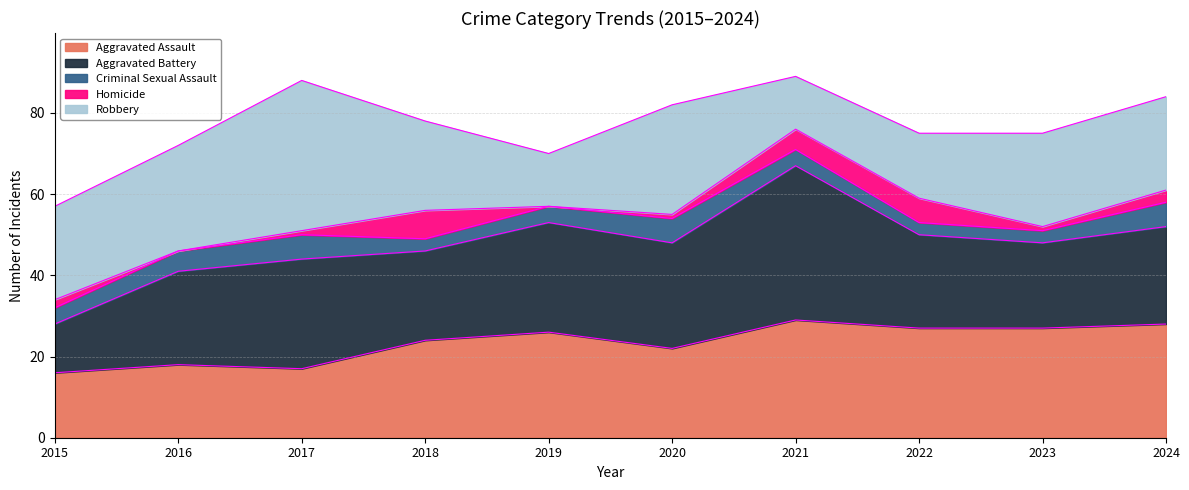

Where does the Aggravated Battery series first go above 24?

2017